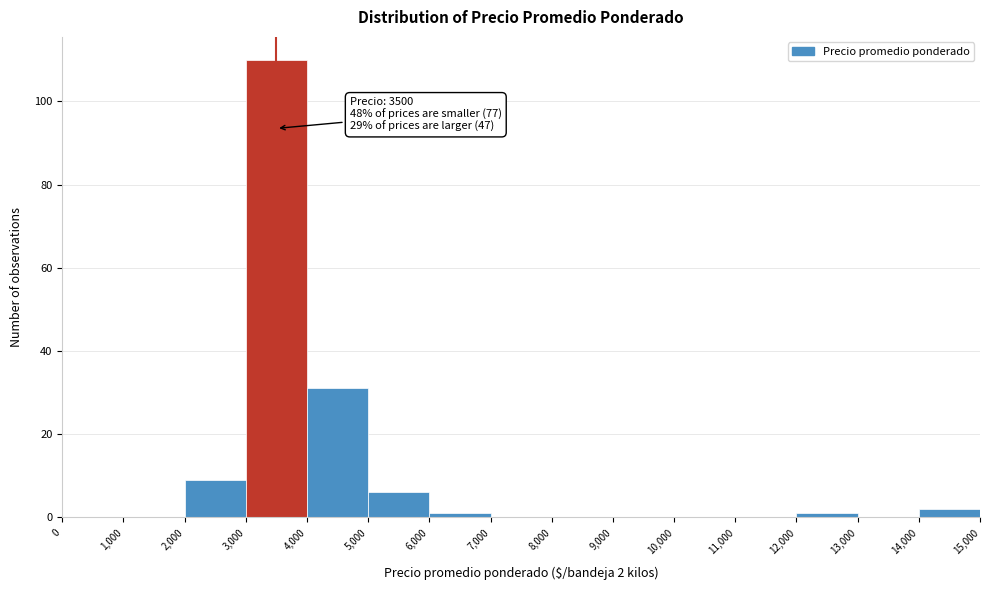

Which range on the x-axis has the tallest bar?

3,000 to 4,000